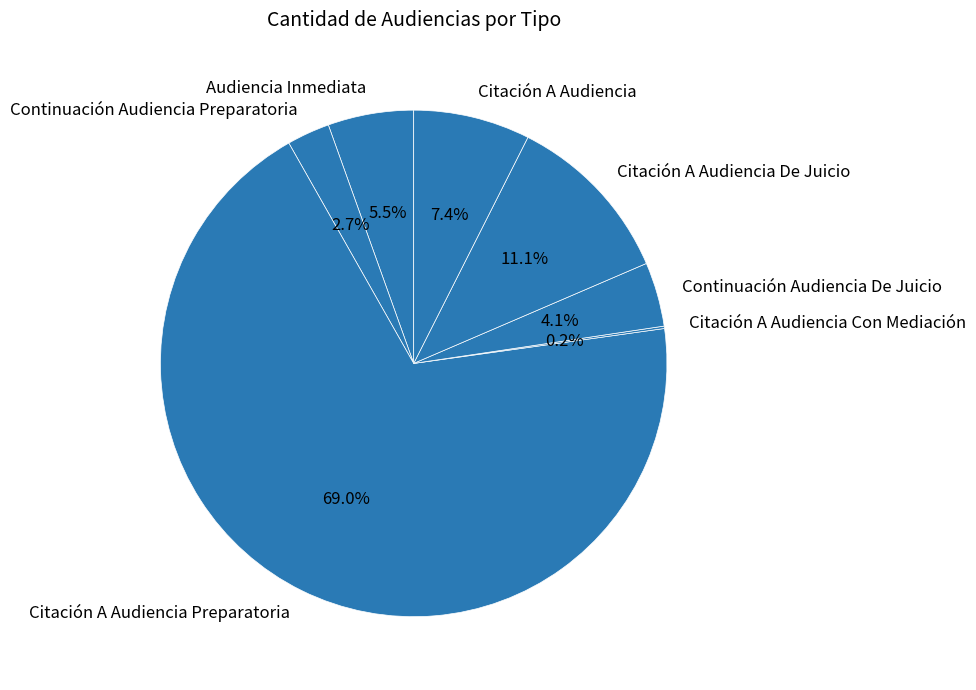

Does Citación A Audiencia De Juicio represent more than half of the total?

No